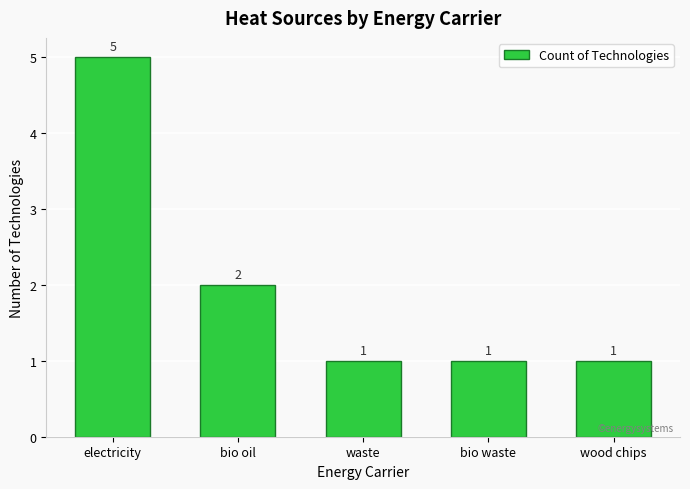

What is the maximum value shown in the chart?

5